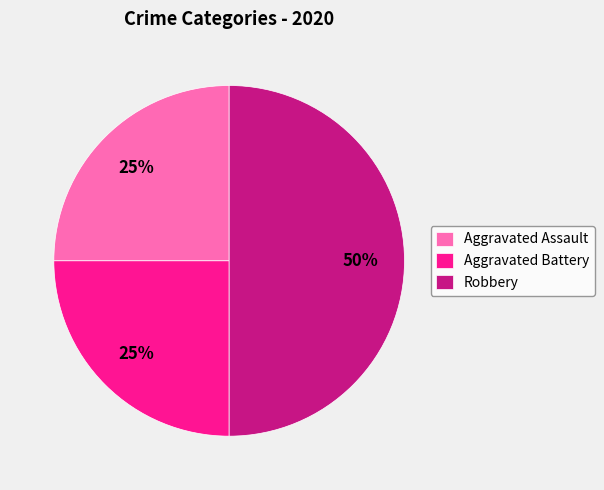

Combined, do Aggravated Battery and Robbery account for over 50%?

Yes